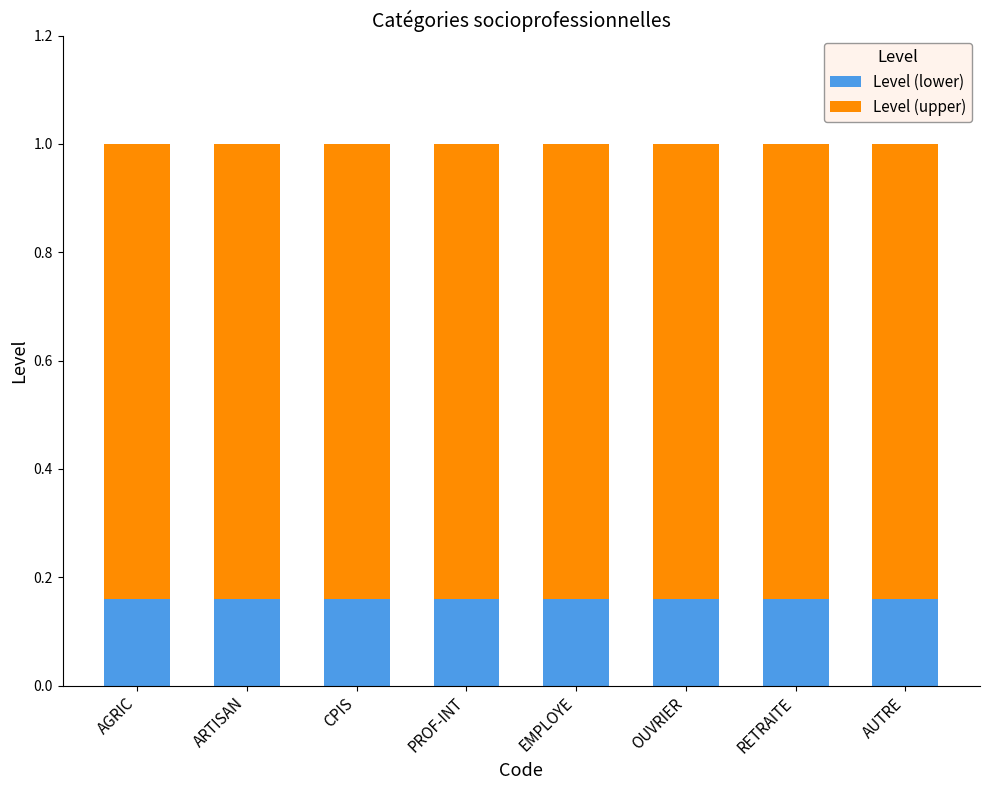

What is the total value across all series at ARTISAN?

1.0